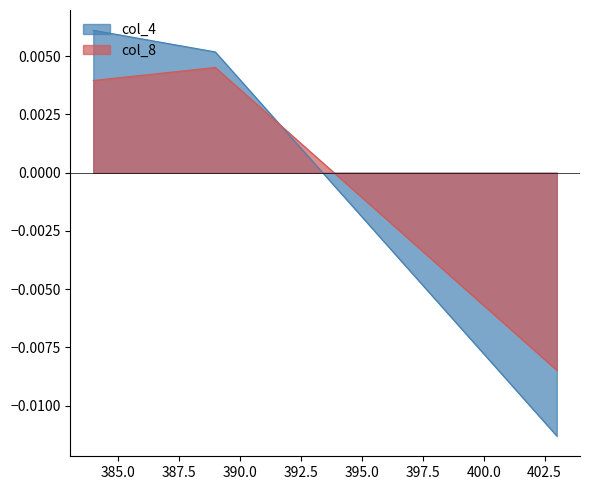

Does the chart have visible grid lines?

No